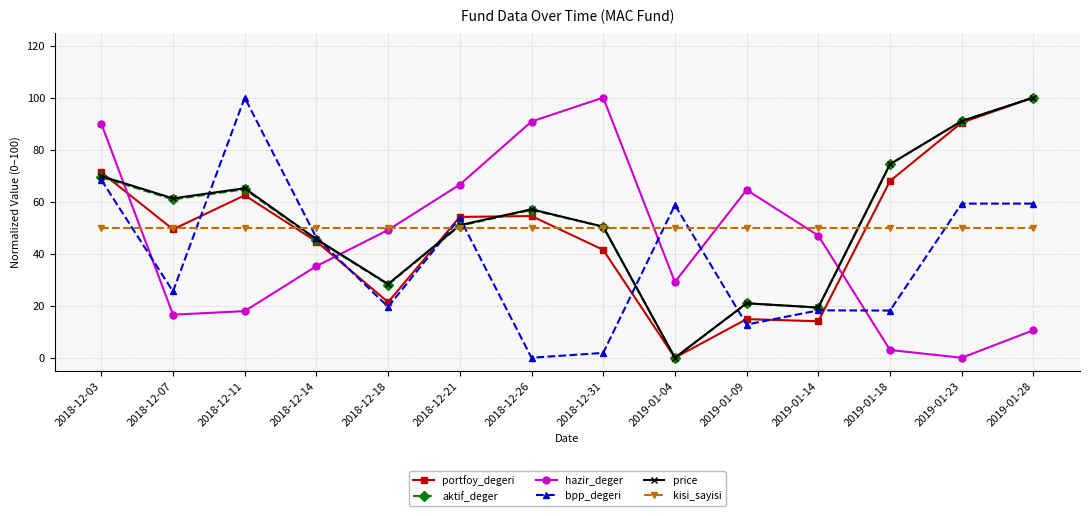

At which label is price closest to 50?

2018-12-31